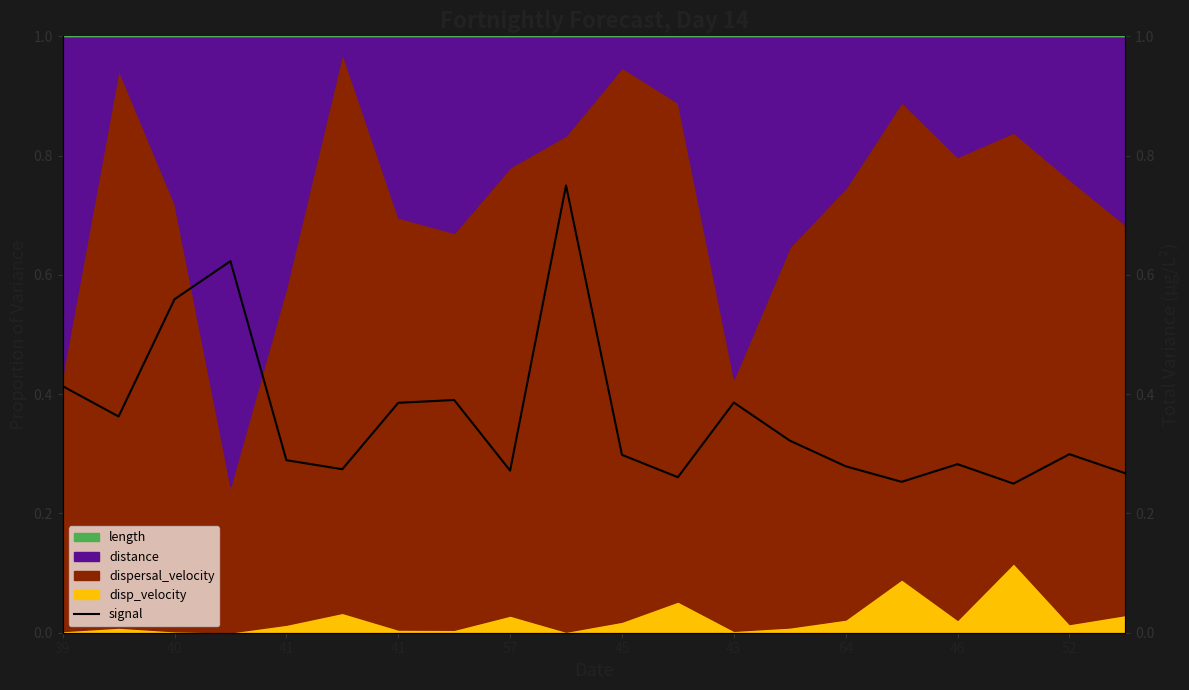

How many categories are shown in the chart?

20